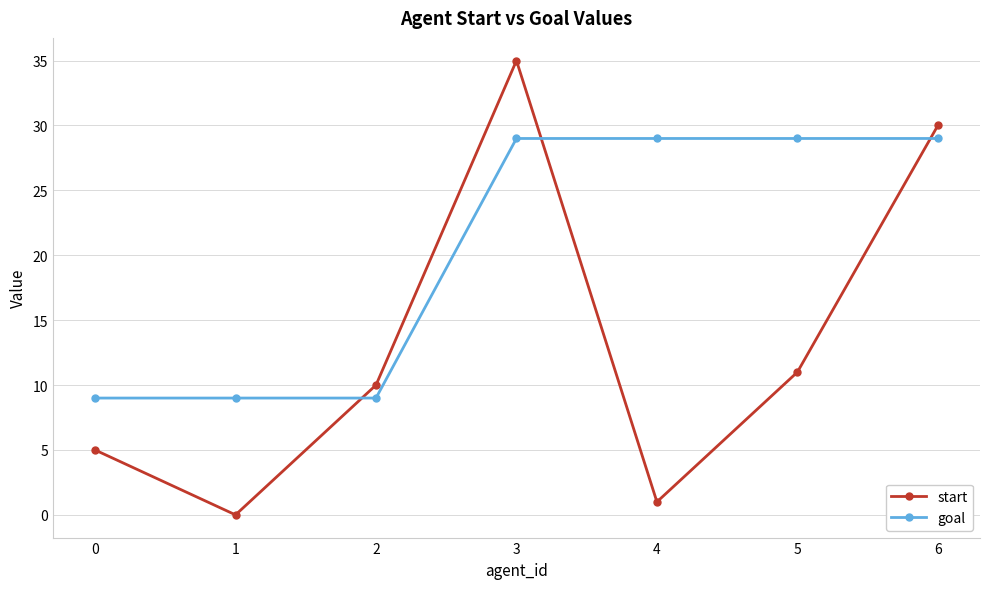

True or false: start and goal intersect in this chart.

True